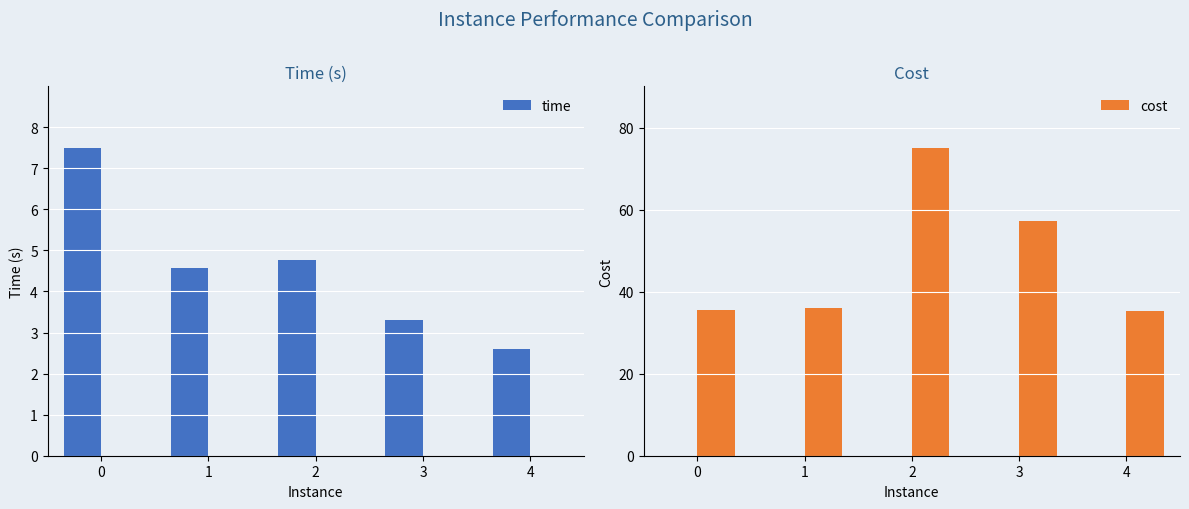

What is the average value of the time series?

4.5